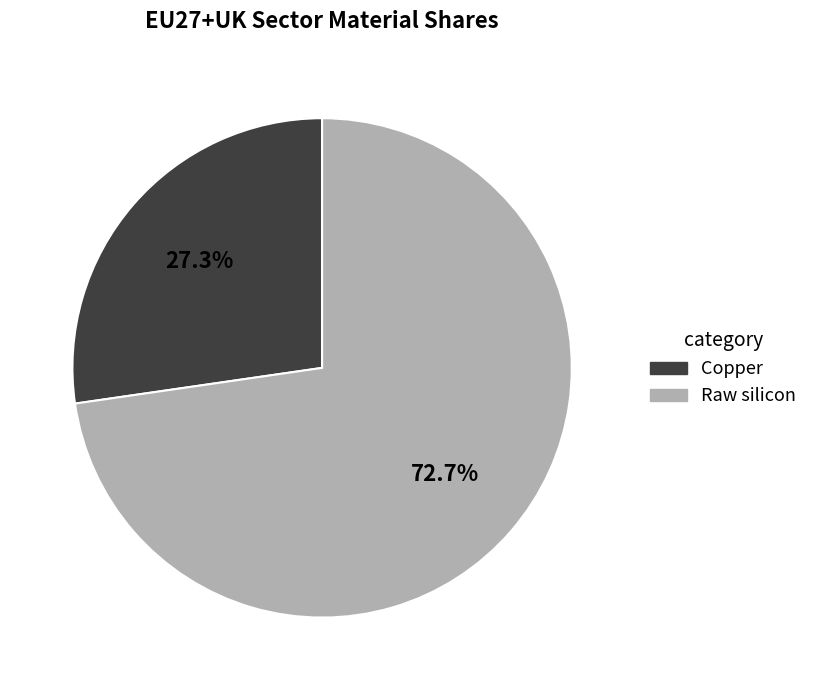

How many segments does this pie chart have?

2